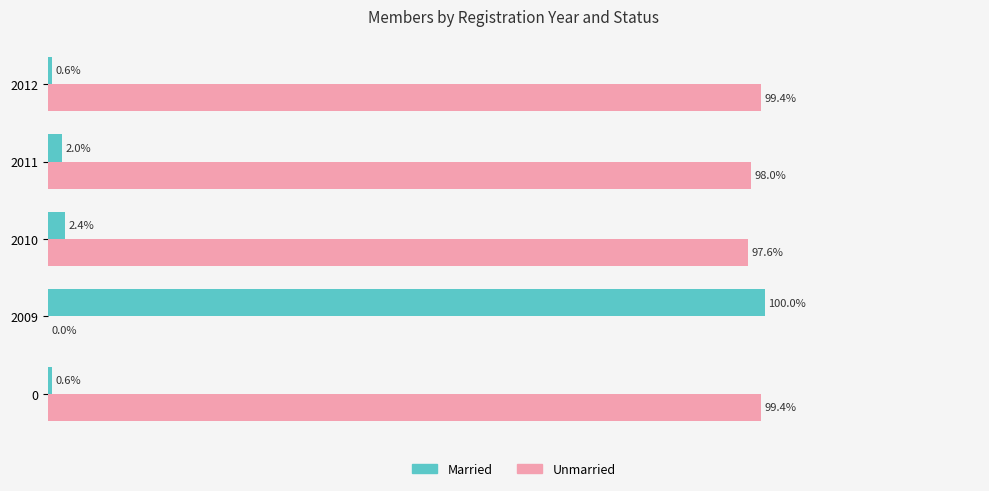

What are all the series names shown in the legend?

Married, Unmarried